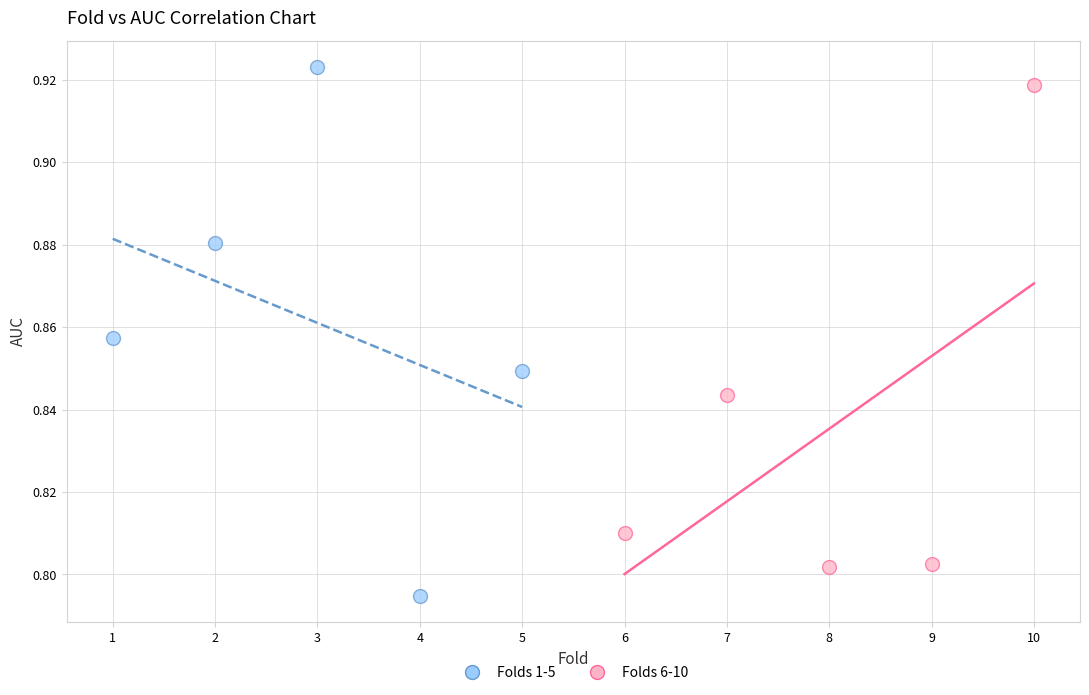

Which series has the largest Y range (max minus min)?

Folds 1-5